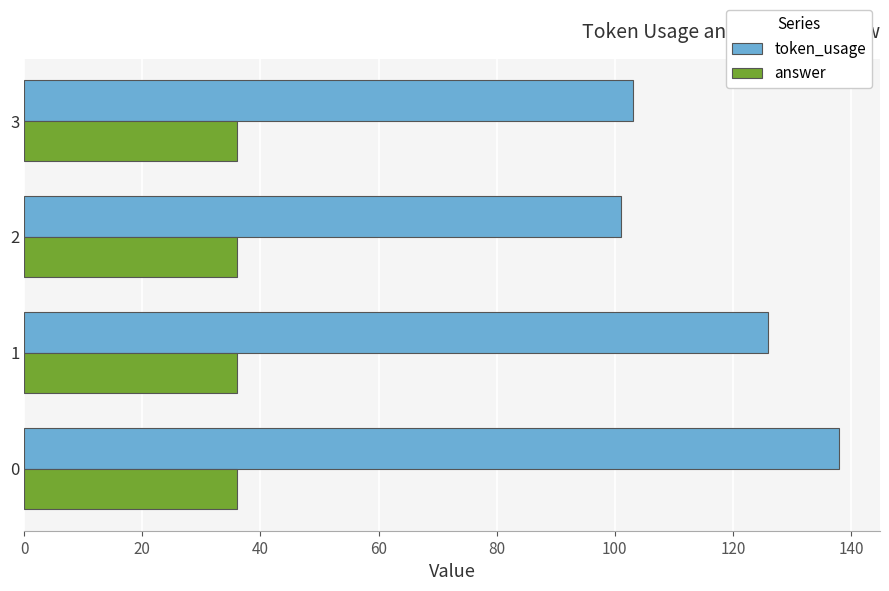

Between 1 and 3, which series saw the biggest shift?

token_usage